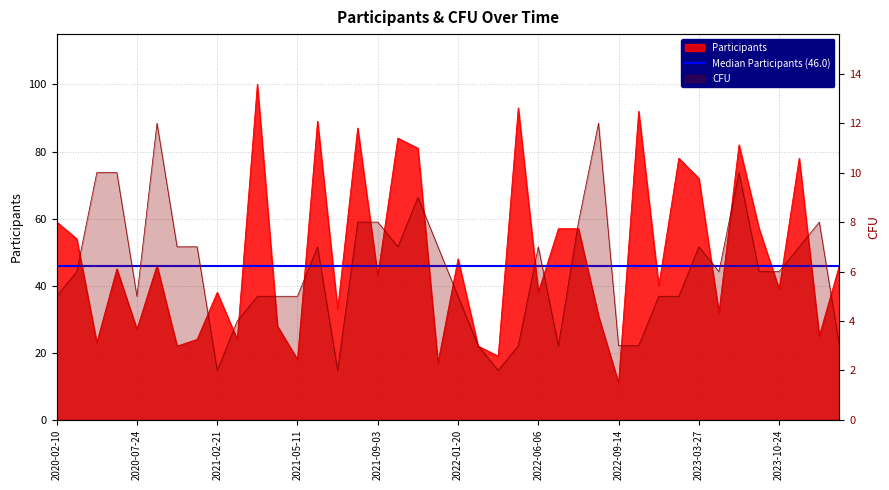

Which category has the highest value across all series?

2021-04-08